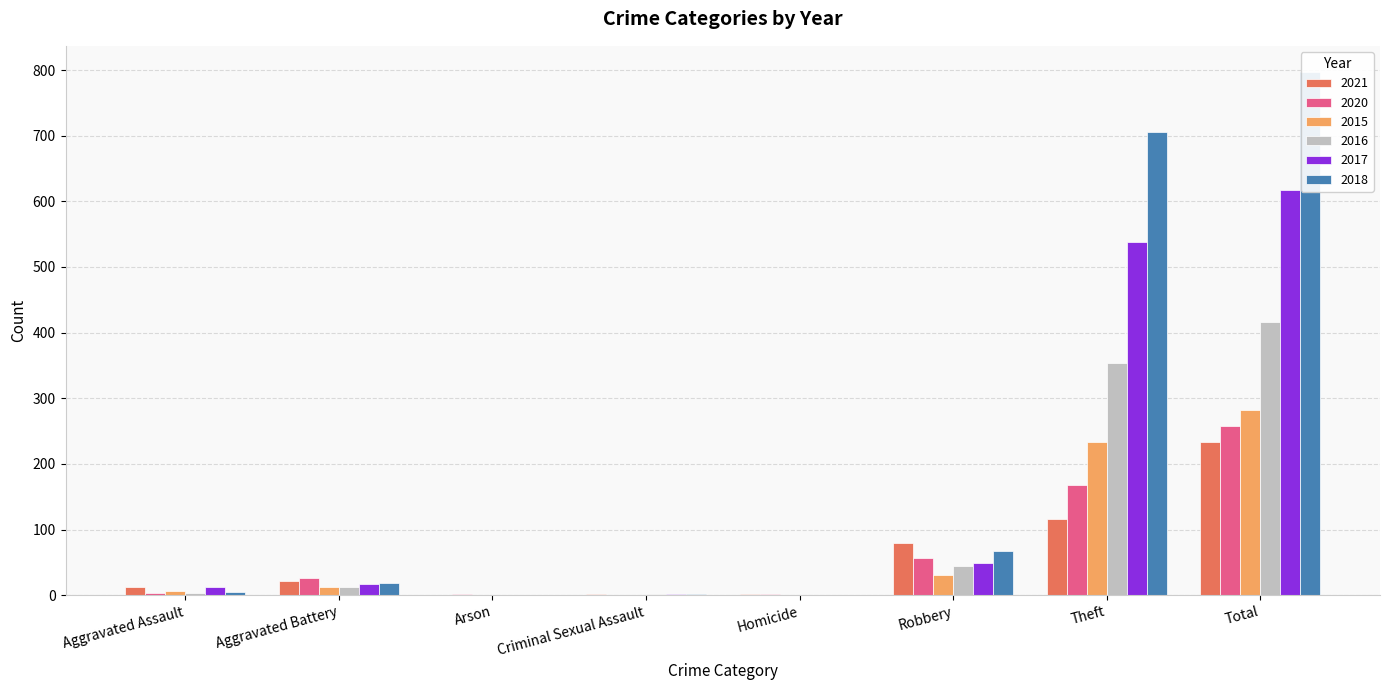

At how many categories does at least one series exceed 611?

2